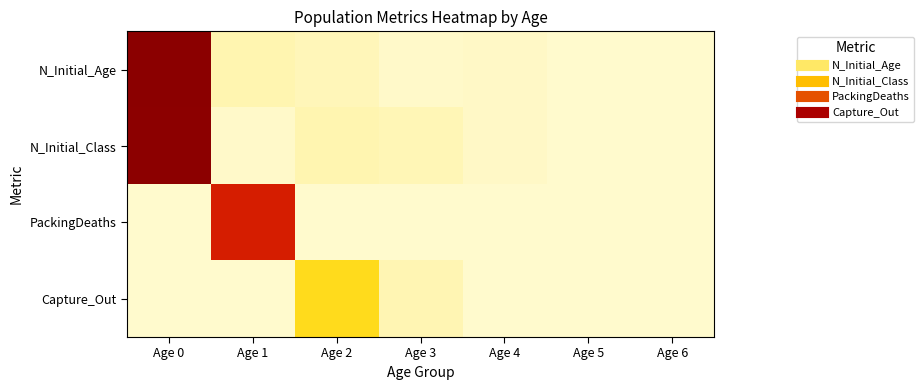

Between Age 0 and Age 6, which series saw the biggest shift?

N_Initial_Age